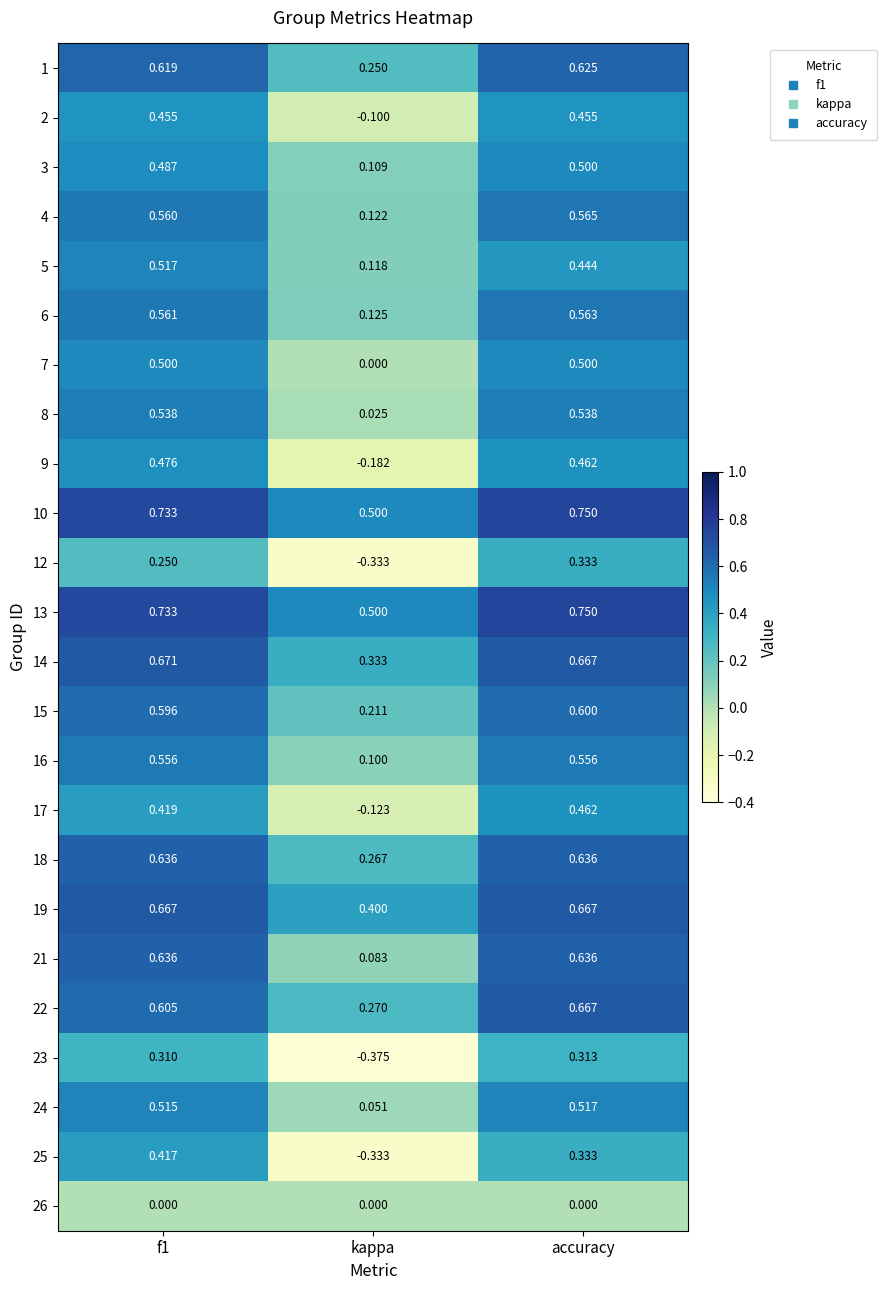

At which label is 16 closest to 0?

kappa